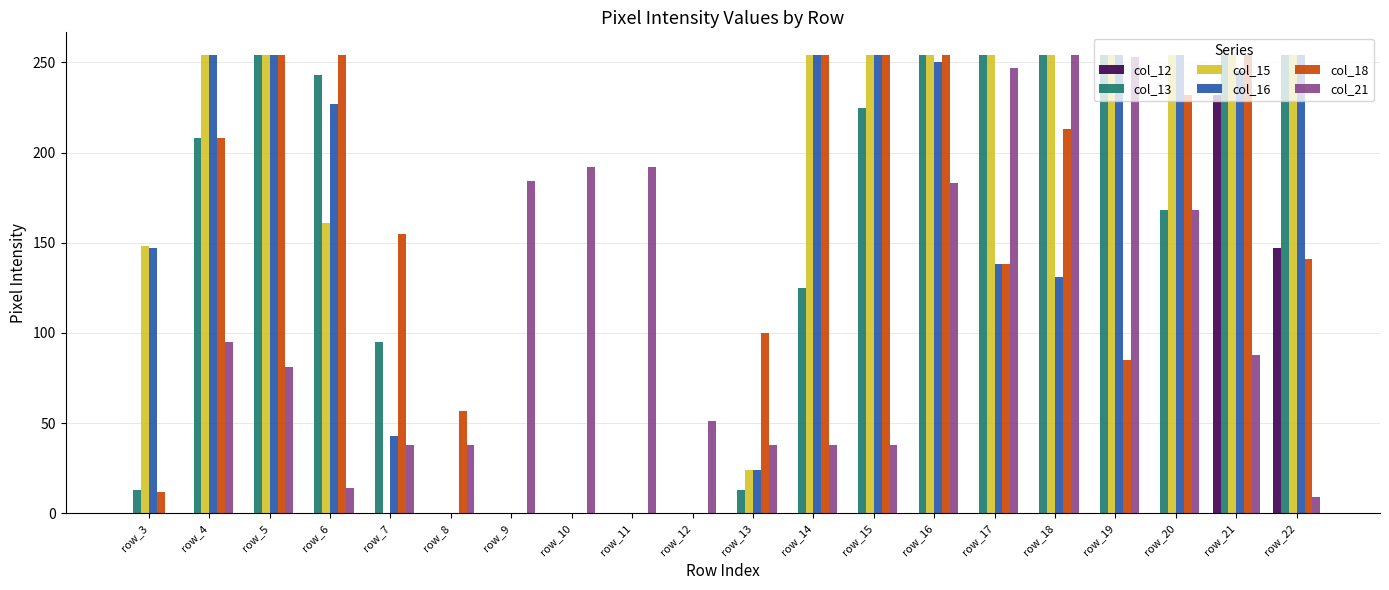

What is the sum of the col_16 values at row_20 and row_14?

508